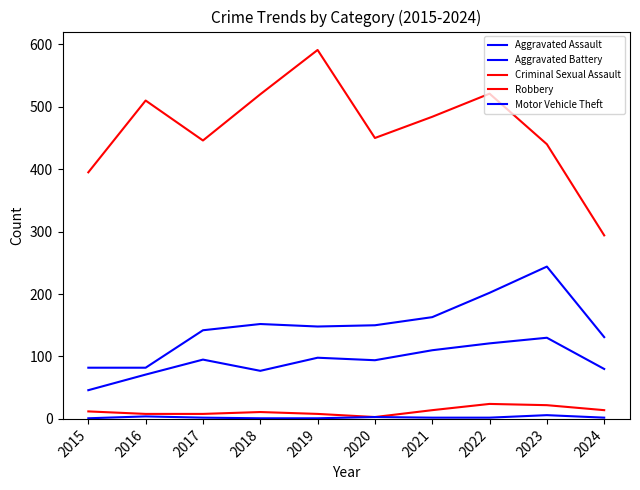

True or false: Aggravated Battery and Criminal Sexual Assault intersect in this chart.

False